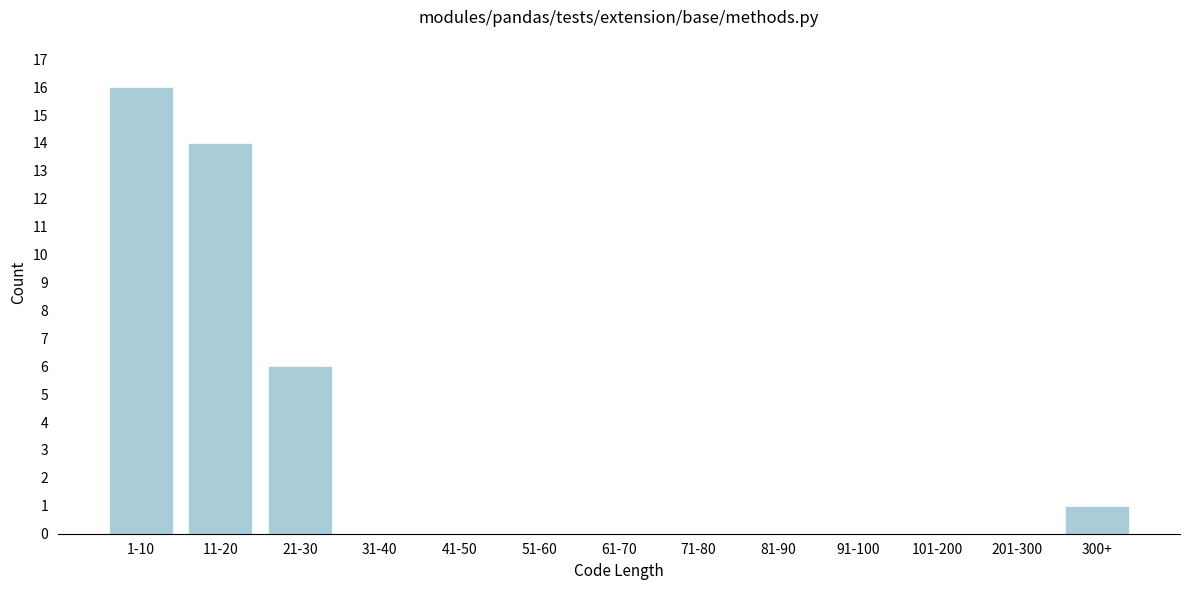

Reading right to left, what are all the values shown in this chart?

300+=1	201-300=0	101-200=0	91-100=0	81-90=0	71-80=0	61-70=0	51-60=0	41-50=0	31-40=0	21-30=6	11-20=14	1-10=16